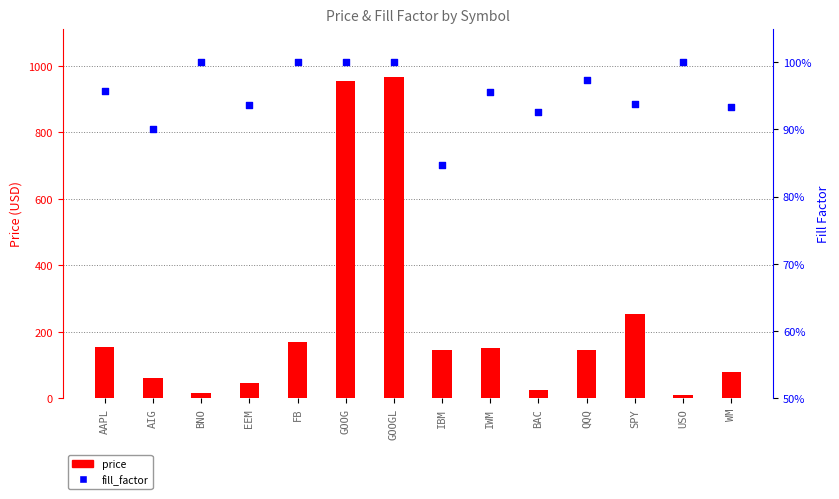

Which series has the largest Y range (max minus min)?

price